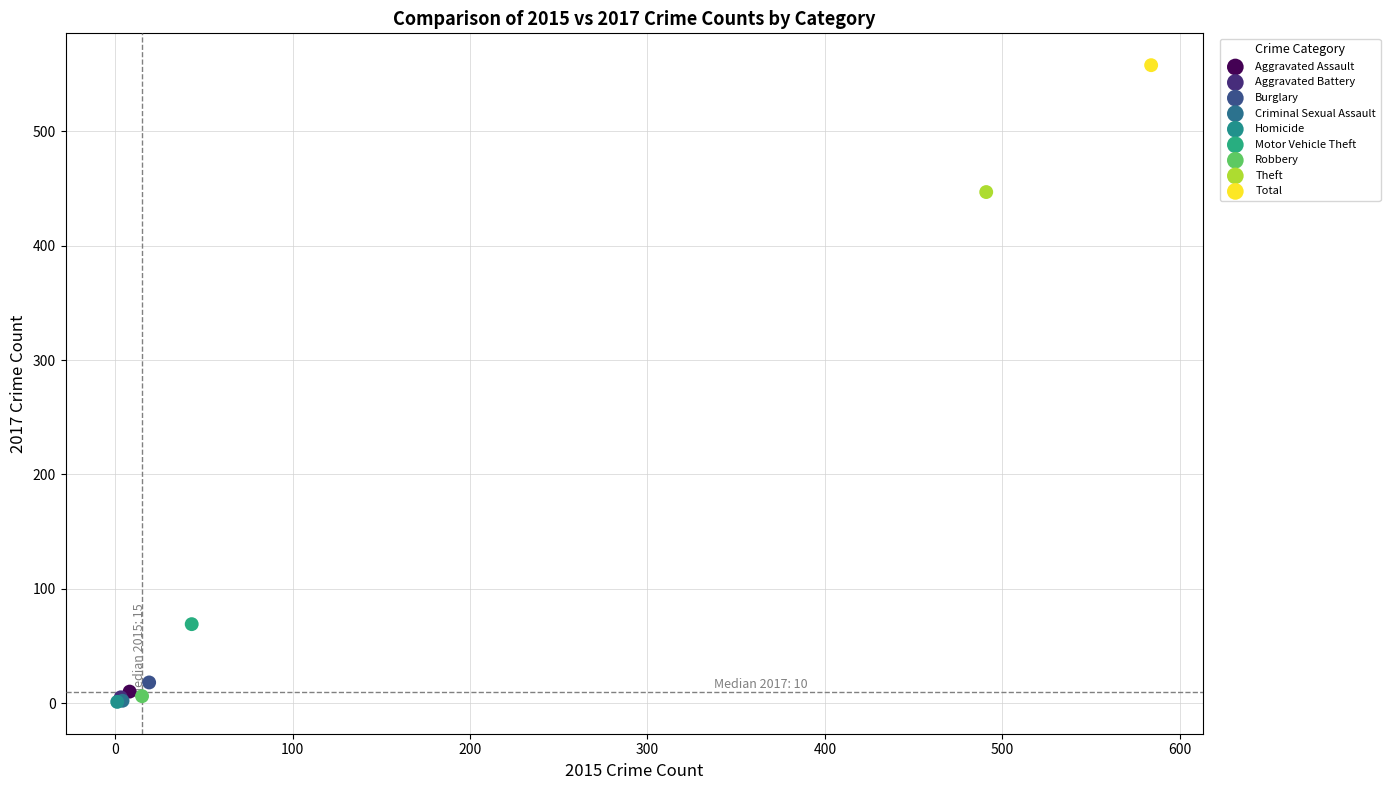

What are all the series names shown in the legend?

Aggravated Assault, Aggravated Battery, Burglary, Criminal Sexual Assault, Homicide, Motor Vehicle Theft, Robbery, Theft, Total